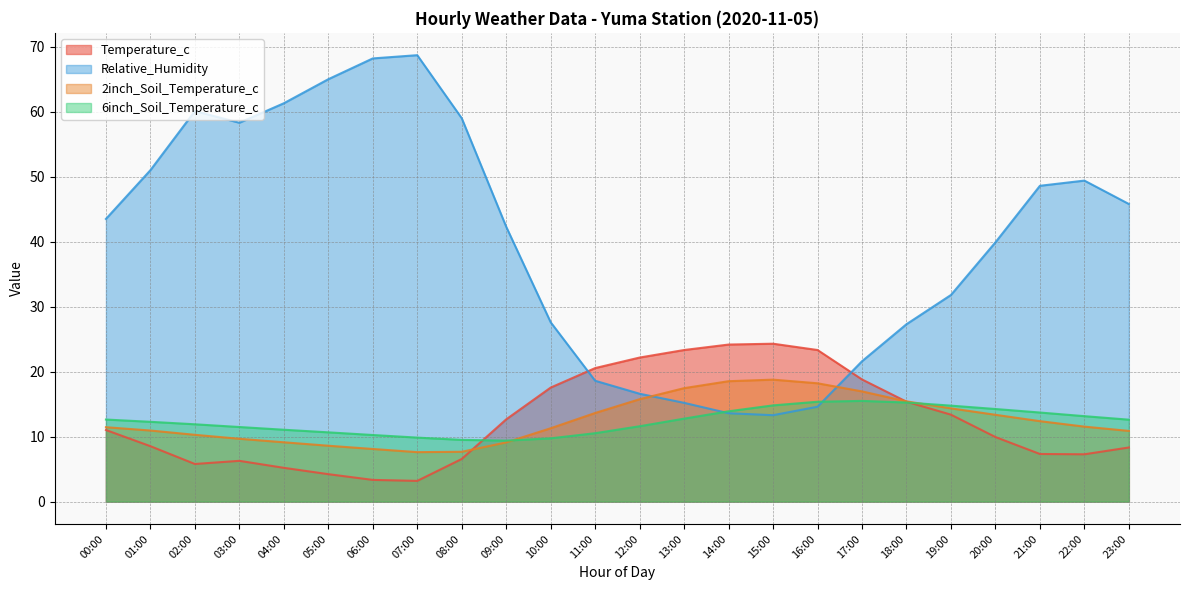

What is the minimum value for 6inch_Soil_Temperature_c?

9.4